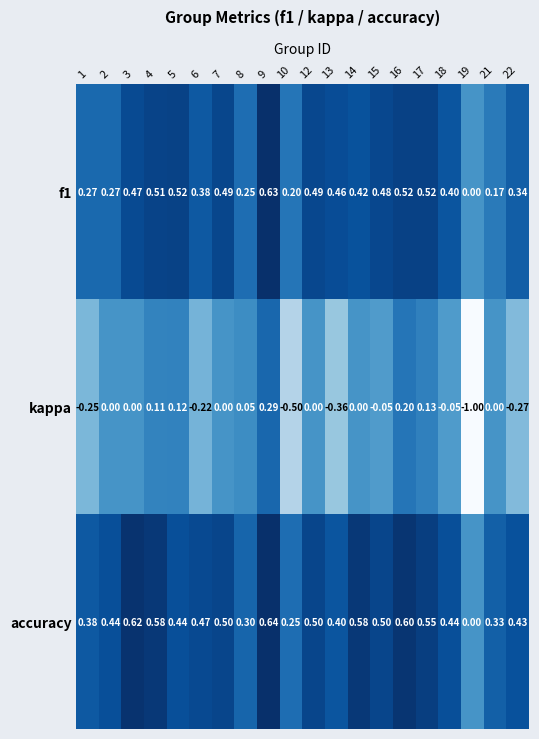

Which series has the largest total across all categories?

accuracy